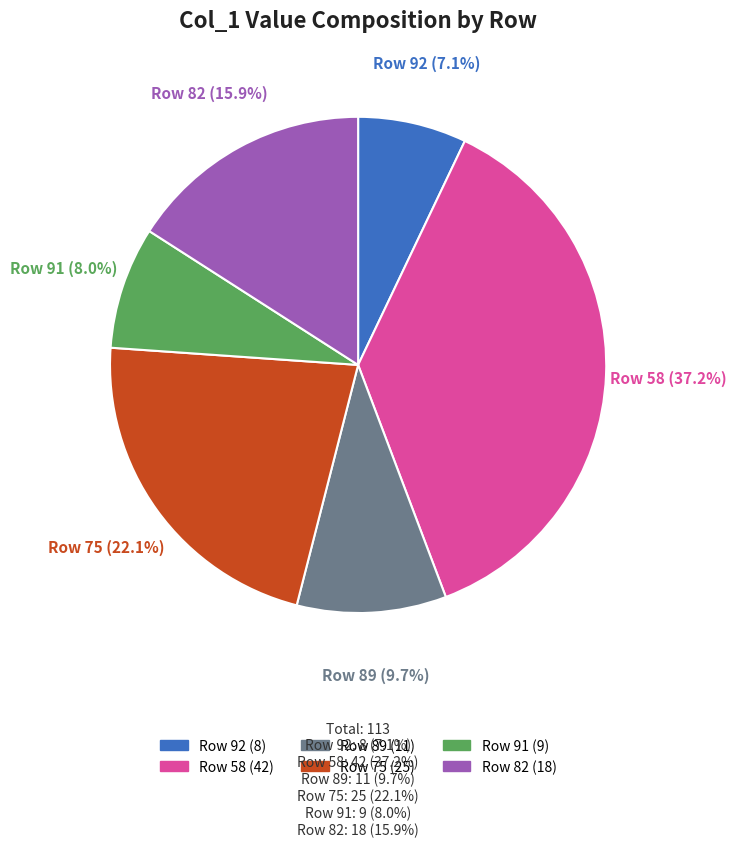

How many slices are in this pie chart?

6